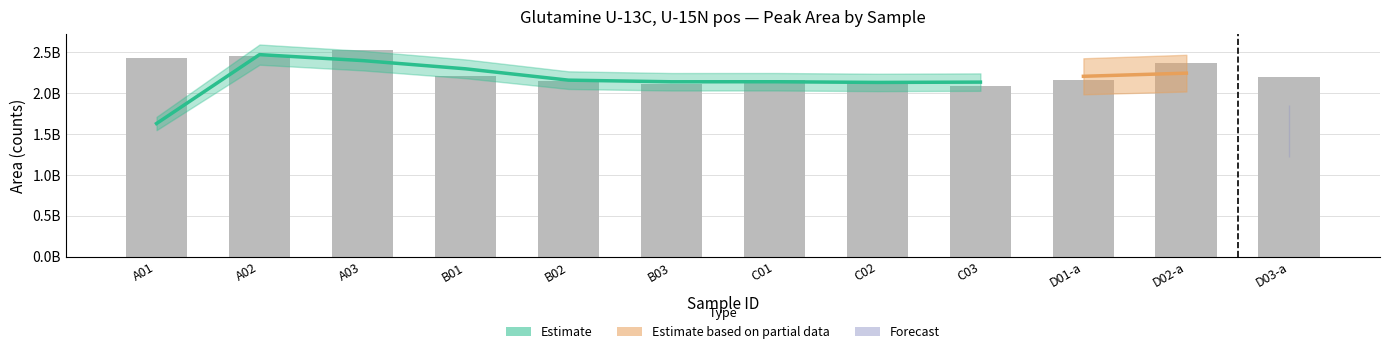

What is the average value?

2250796333